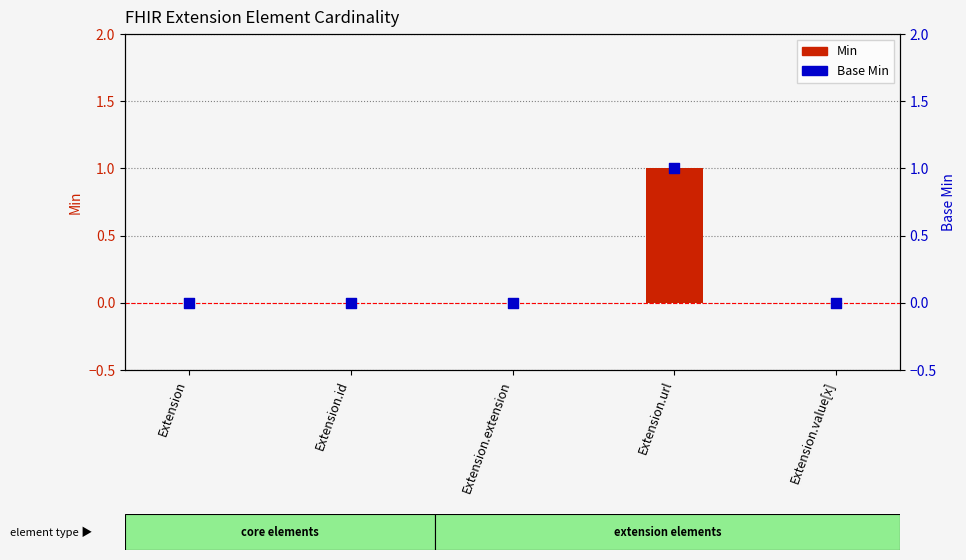

Which series reaches the minimum Y coordinate?

Min